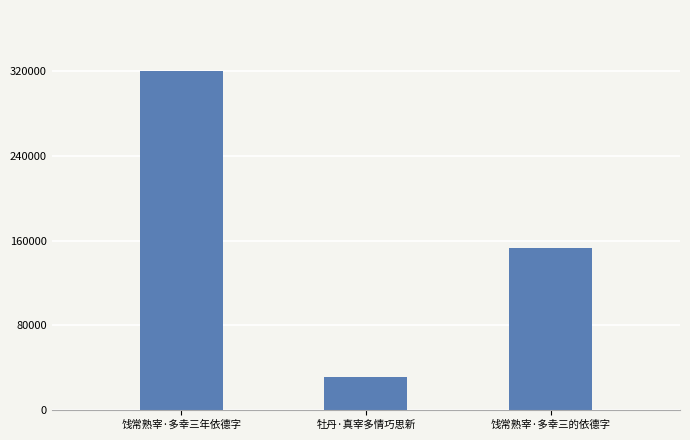

Rank the categories by value from highest to lowest.

饯常熟宰·多幸三年依德字, 饯常熟宰·多幸三的依德字, 牡丹·真宰多情巧思新